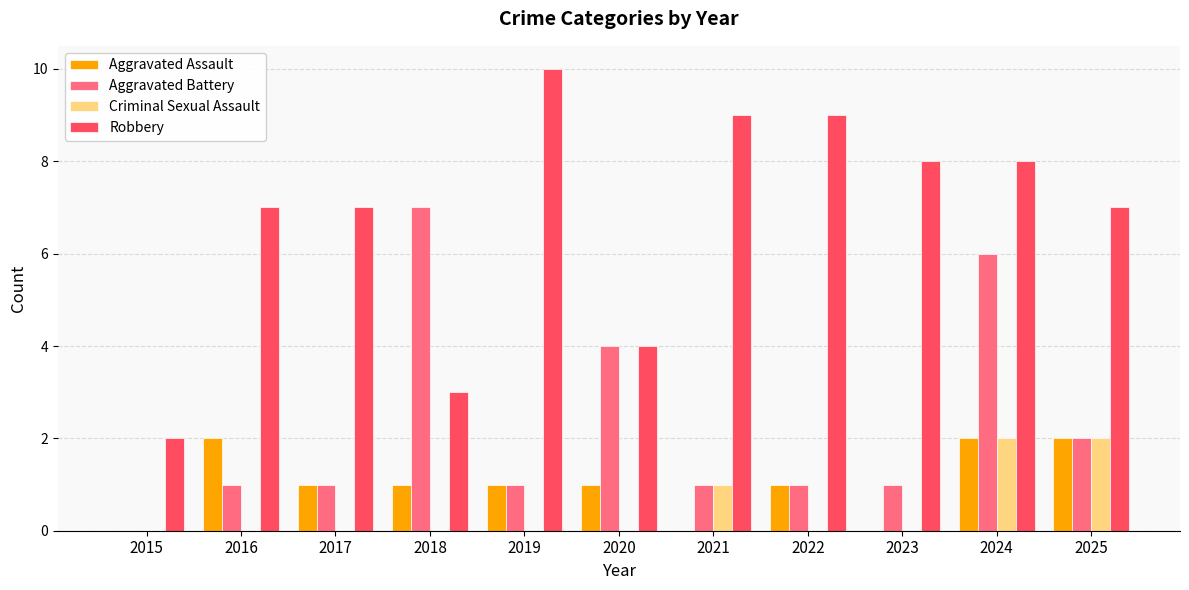

How many data points does each series have?

11